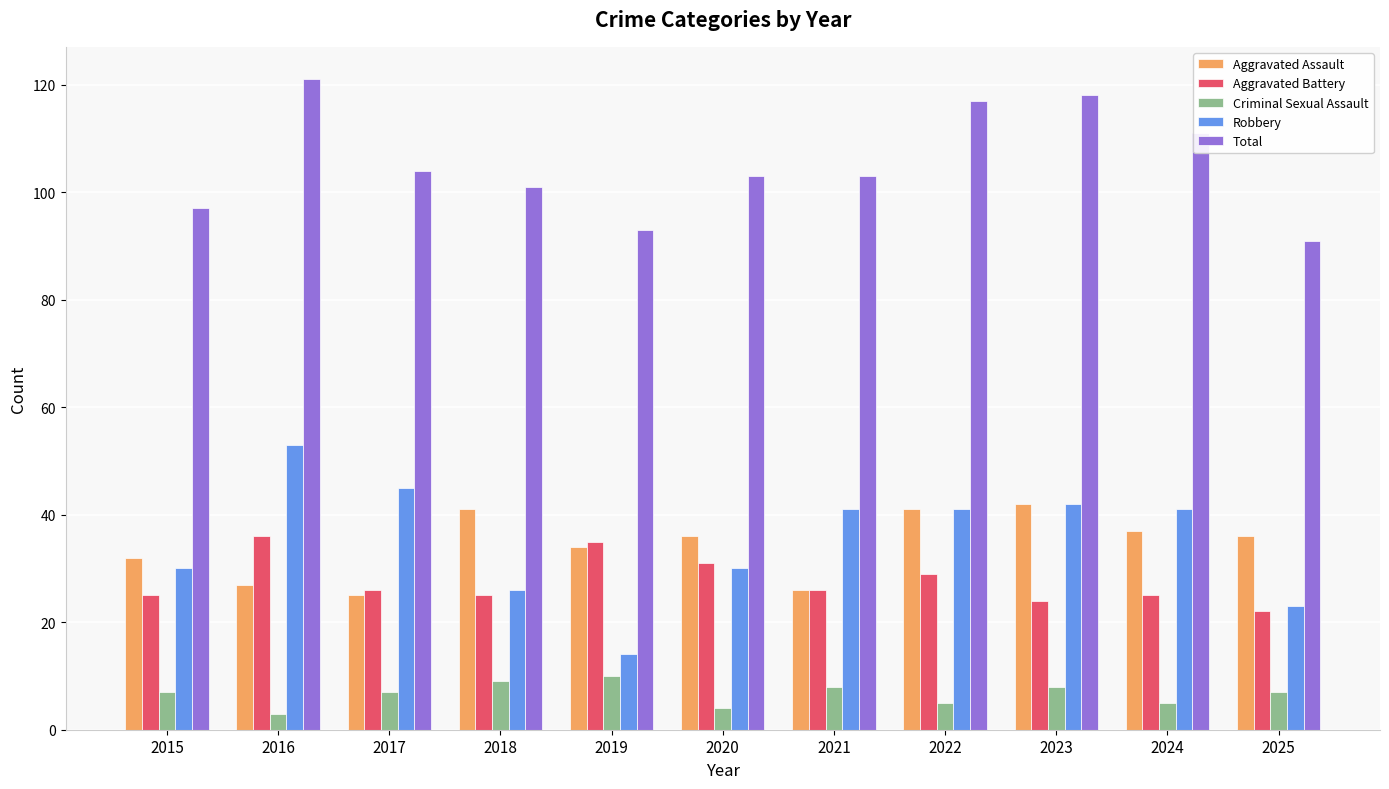

Reading left to right, what are all the values shown in this chart?

Aggravated Assault: 2015=32	2016=27	2017=25	2018=41	2019=34	2020=36	2021=26	2022=41	2023=42	2024=37	2025=36
Aggravated Battery: 2015=25	2016=36	2017=26	2018=25	2019=35	2020=31	2021=26	2022=29	2023=24	2024=25	2025=22
Criminal Sexual Assault: 2015=7	2016=3	2017=7	2018=9	2019=10	2020=4	2021=8	2022=5	2023=8	2024=5	2025=7
Robbery: 2015=30	2016=53	2017=45	2018=26	2019=14	2020=30	2021=41	2022=41	2023=42	2024=41	2025=23
Total: 2015=97	2016=121	2017=104	2018=101	2019=93	2020=103	2021=103	2022=117	2023=118	2024=111	2025=91